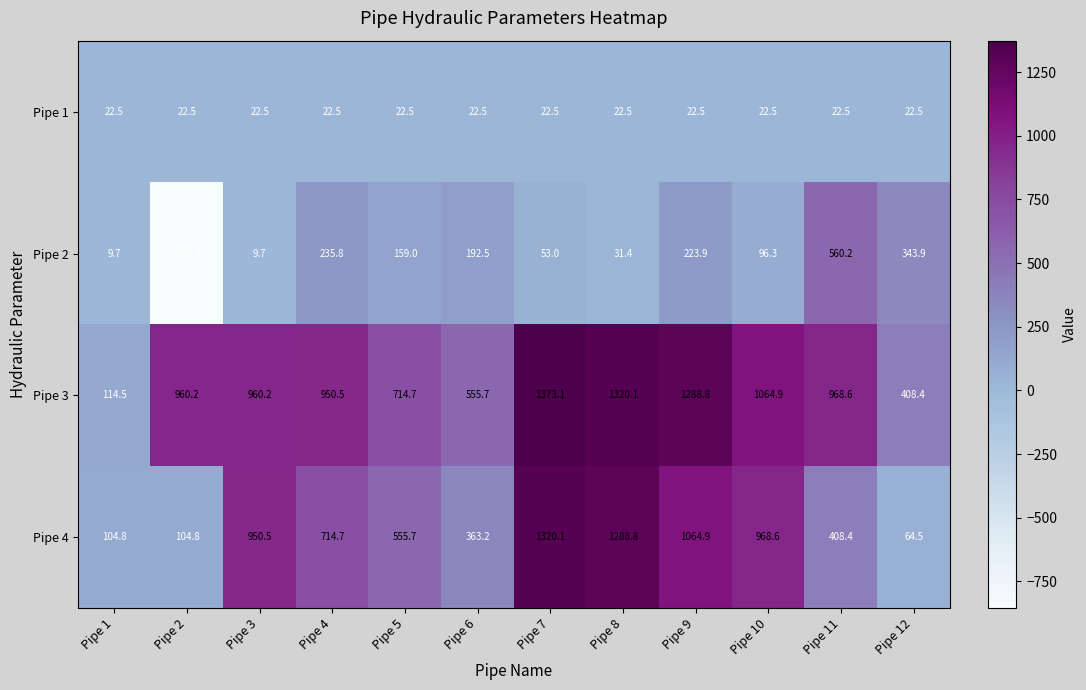

Is it true that Pipe 4 equals 104.8 at Pipe 2?

True